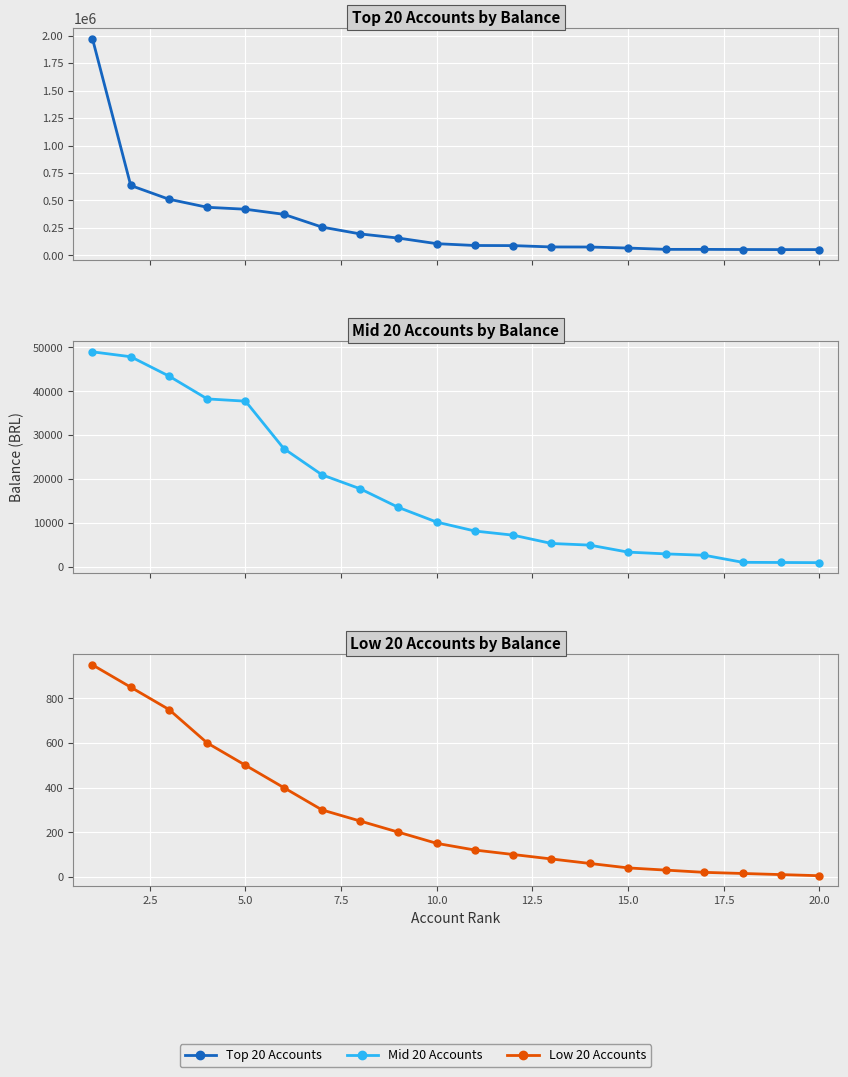

How many lines are shown in the chart?

3